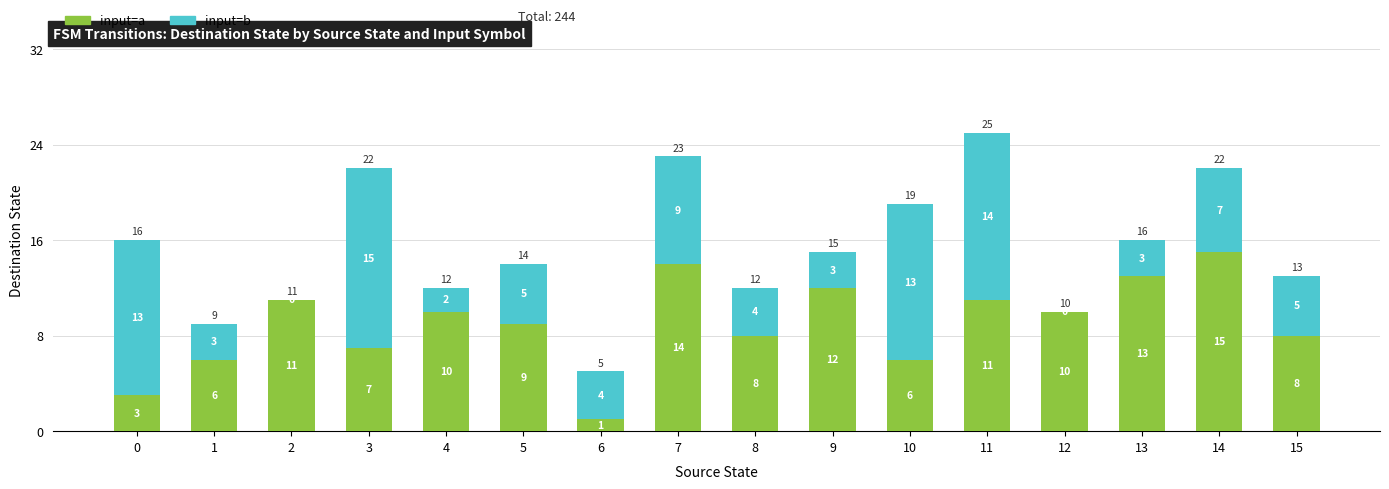

How many distinct data groups are displayed?

2